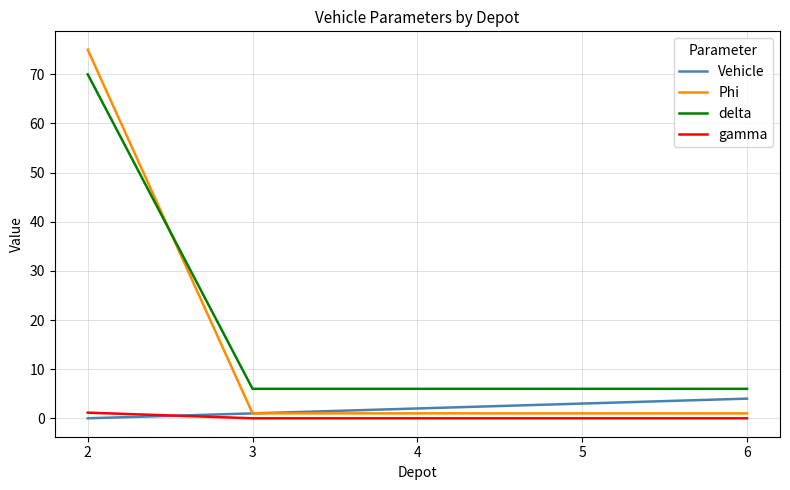

What is the maximum value shown in the chart?

75.0